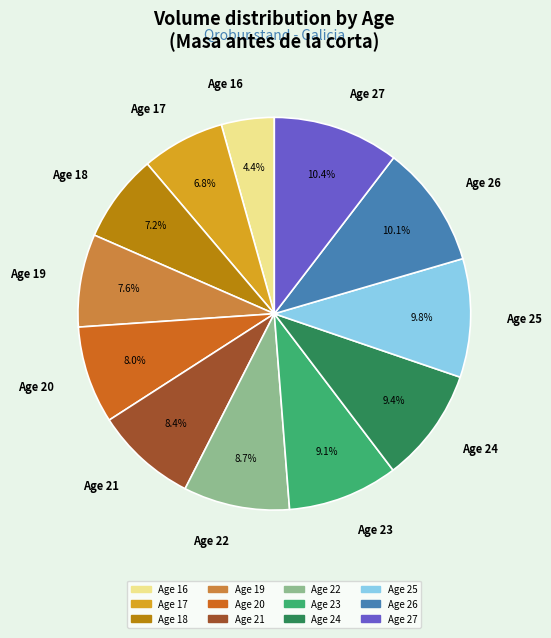

Combined, do Age 26 and Age 23 account for over 50%?

No